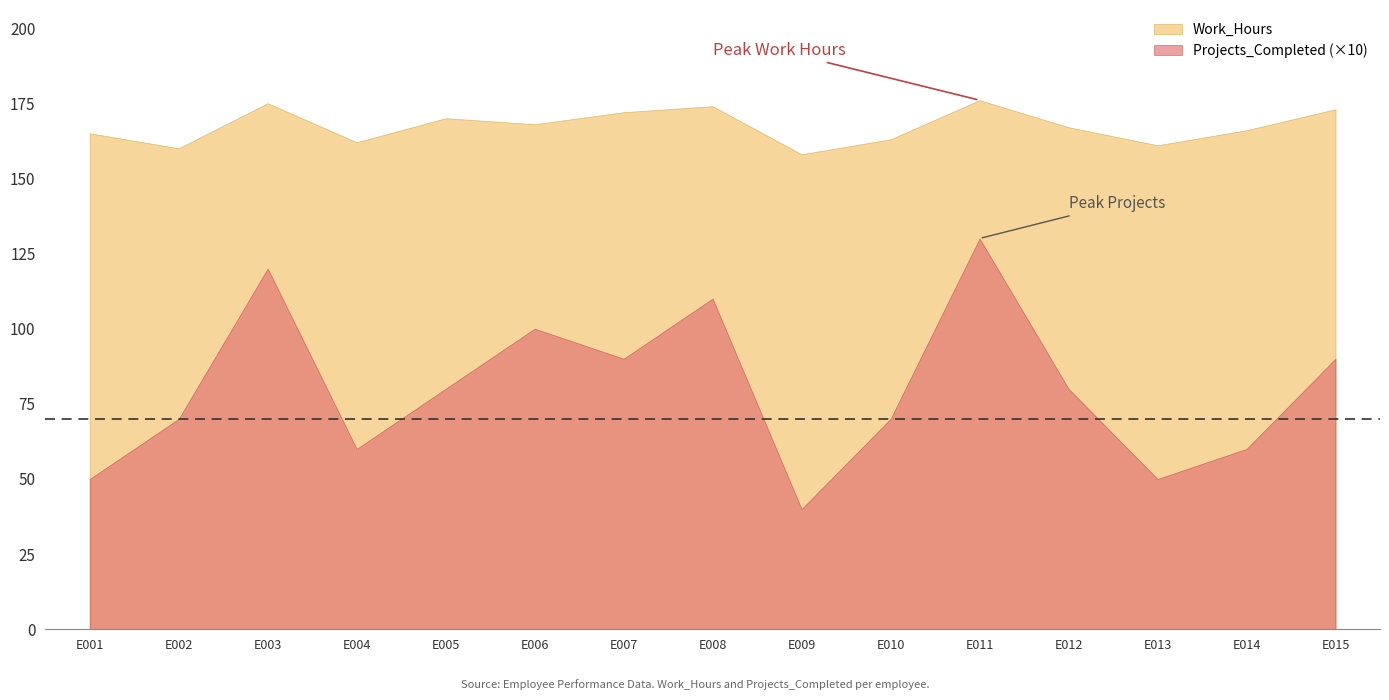

Which series has the largest total across all categories?

Work_Hours